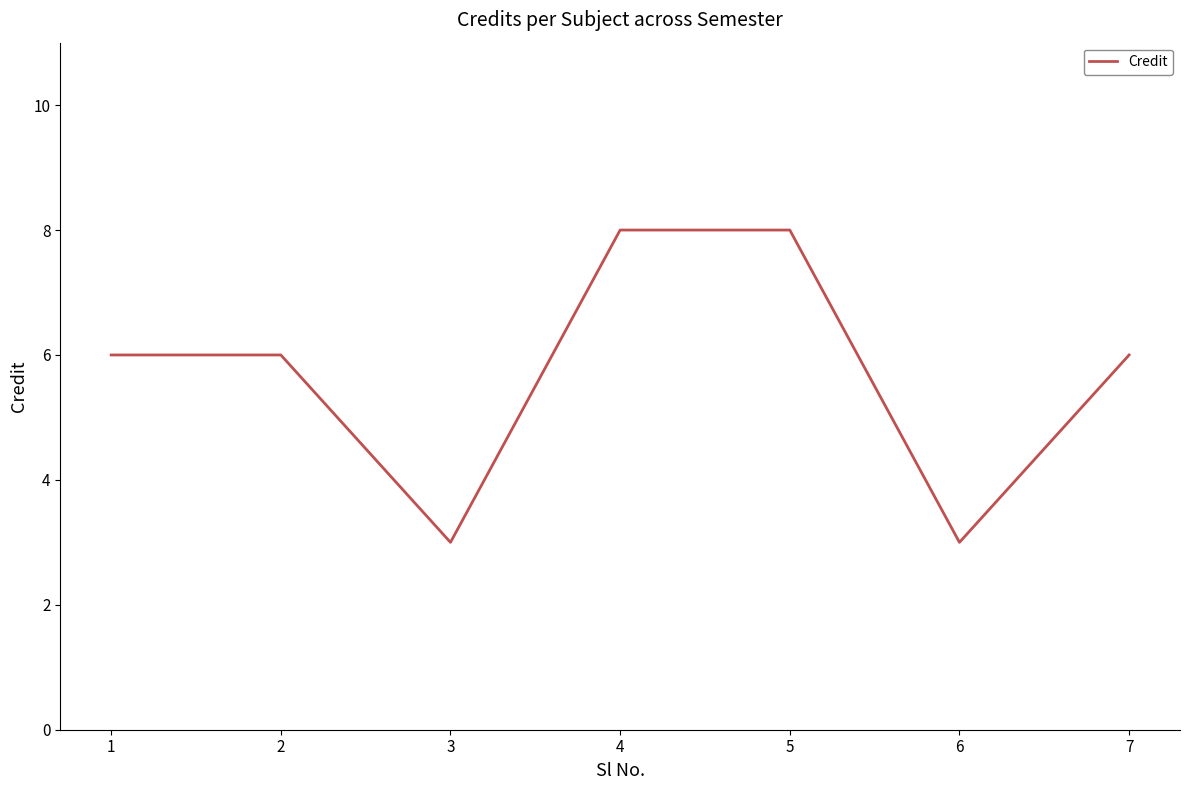

True or false: there are more than 2 points higher than both neighbors.

False